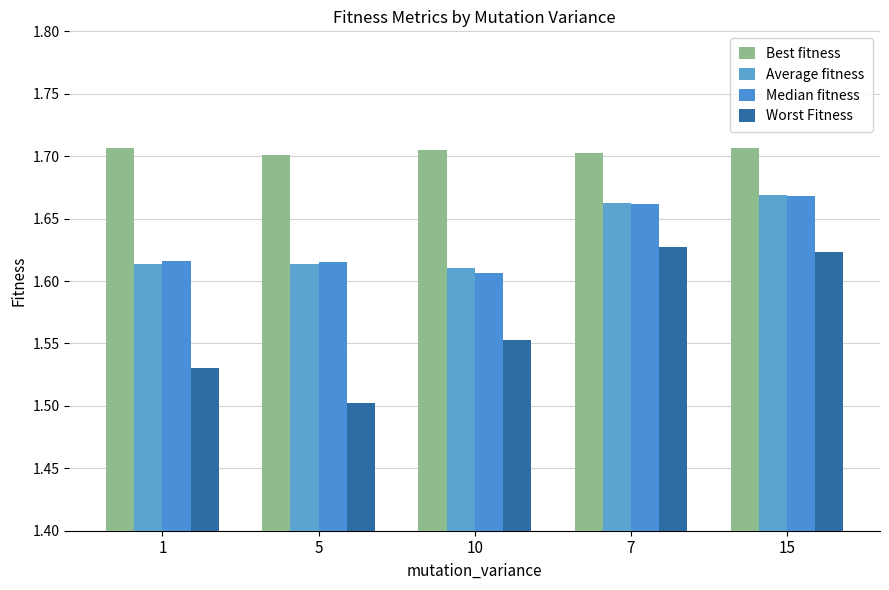

What position from the left is 7?

4